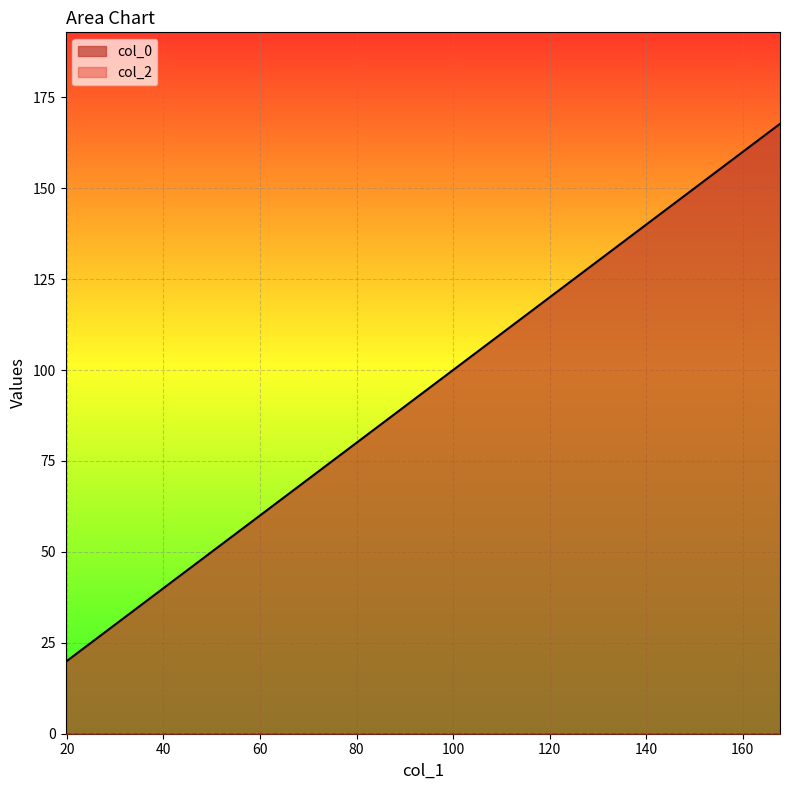

Between 128.27032814613932 and 128.27032814613932, which is larger?

128.27032814613932